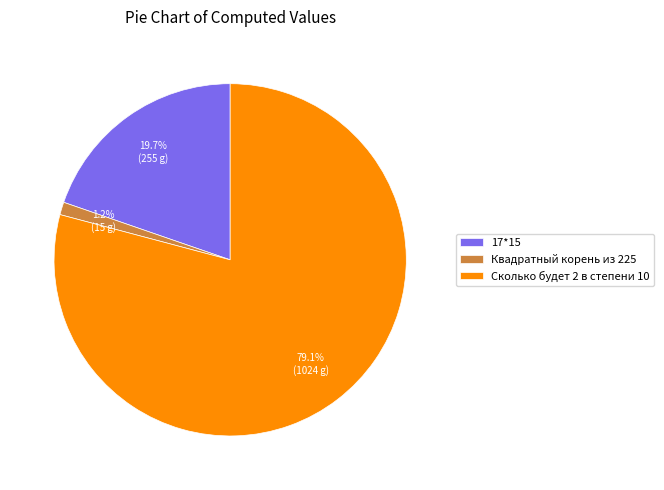

Does any single category account for the majority?

Yes